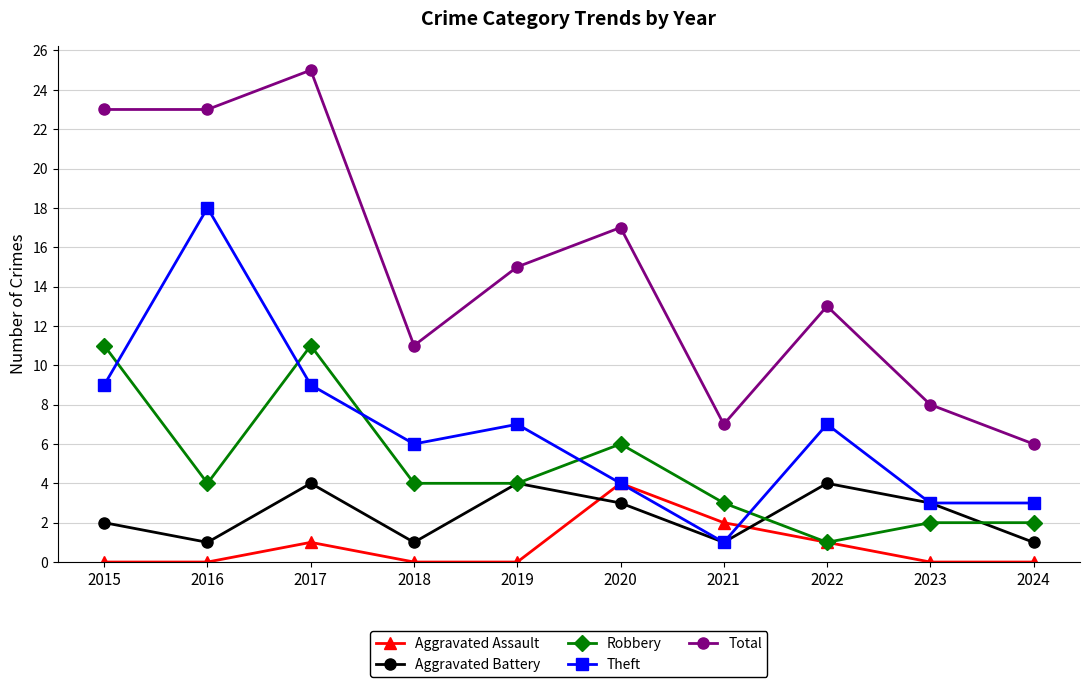

What are all the series names shown in the legend?

Aggravated Assault, Aggravated Battery, Robbery, Theft, Total